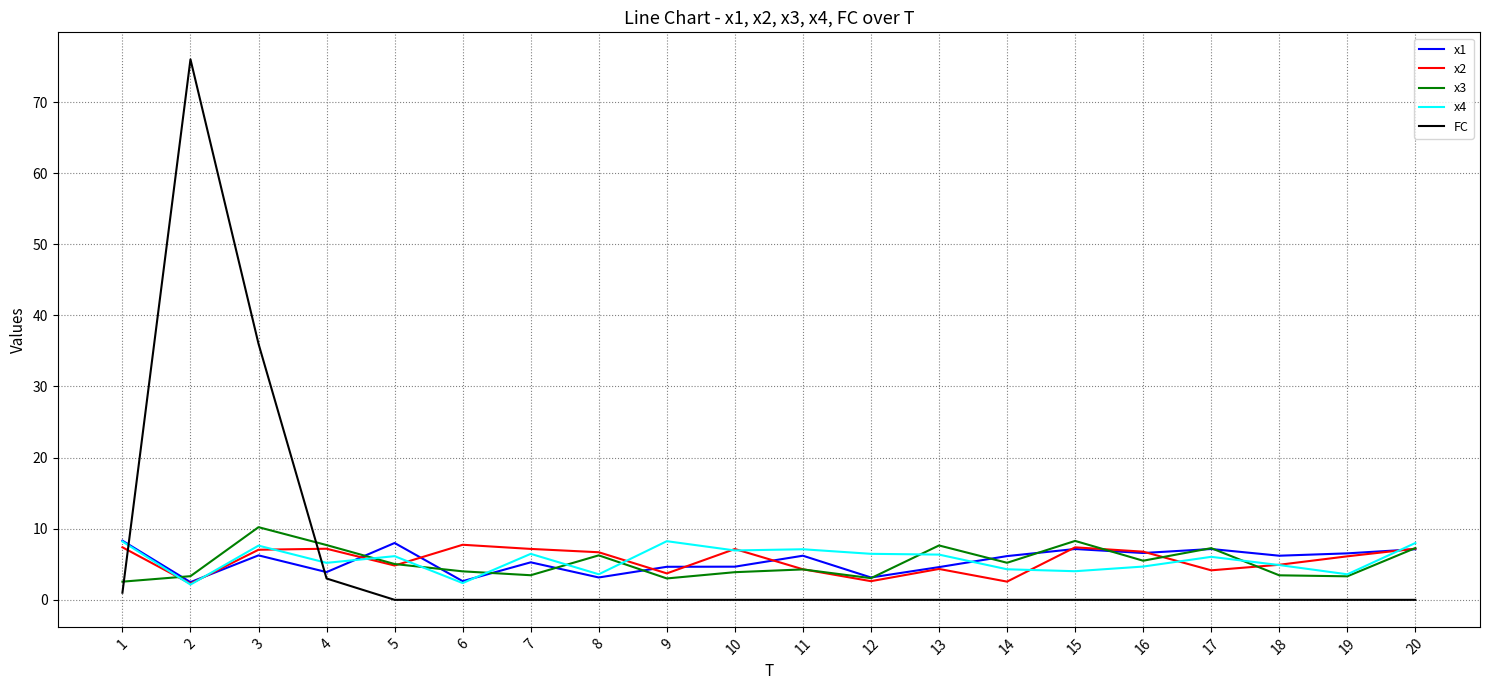

Is the value of FC at 1 greater than the value of x4 at 1?

No